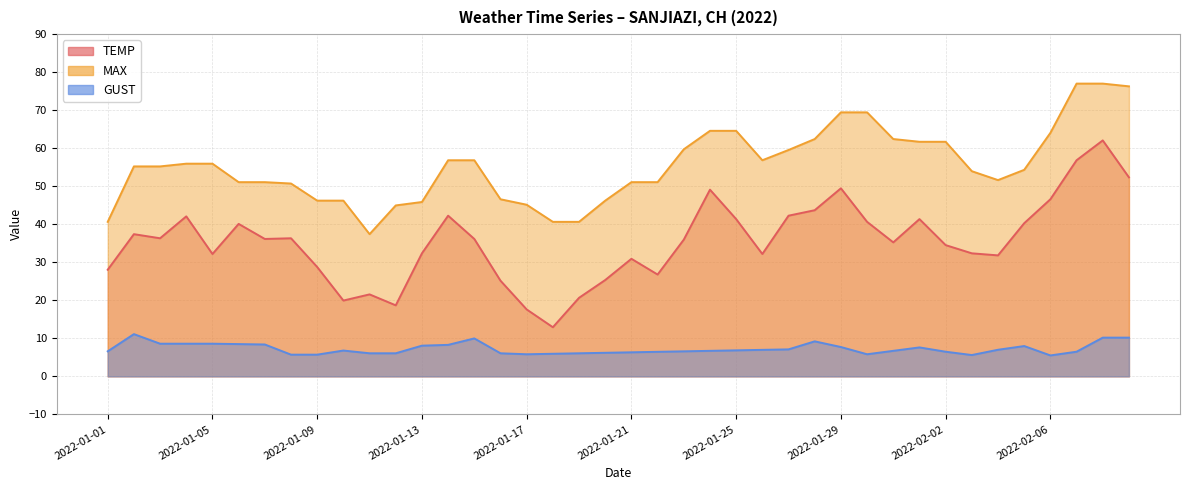

Between 2022-01-11 and 2022-02-04, which is larger?

2022-02-04